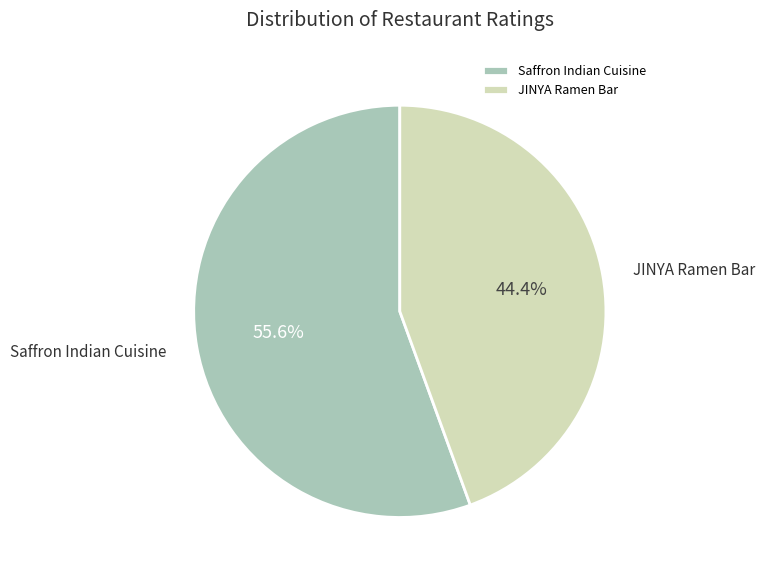

Count the number of slices in the pie.

2